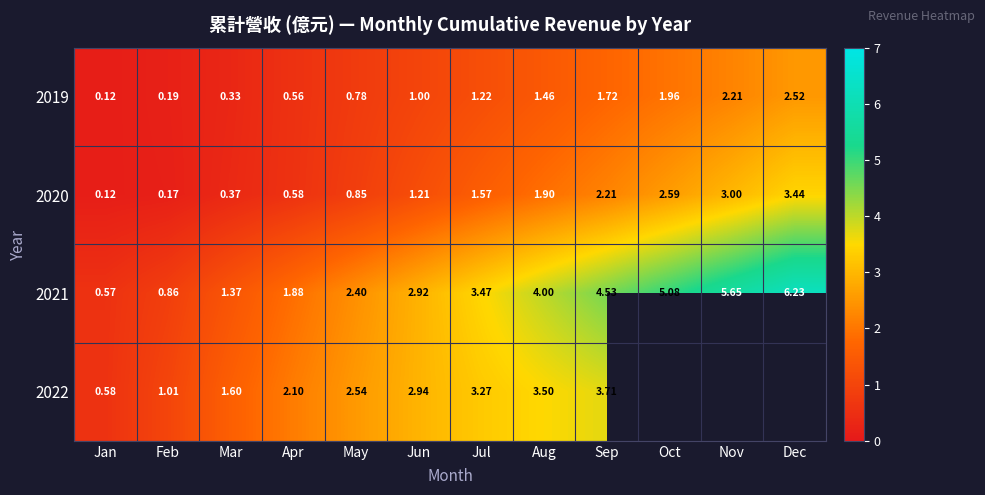

Where is 2021 nearest to the value 3?

Jun